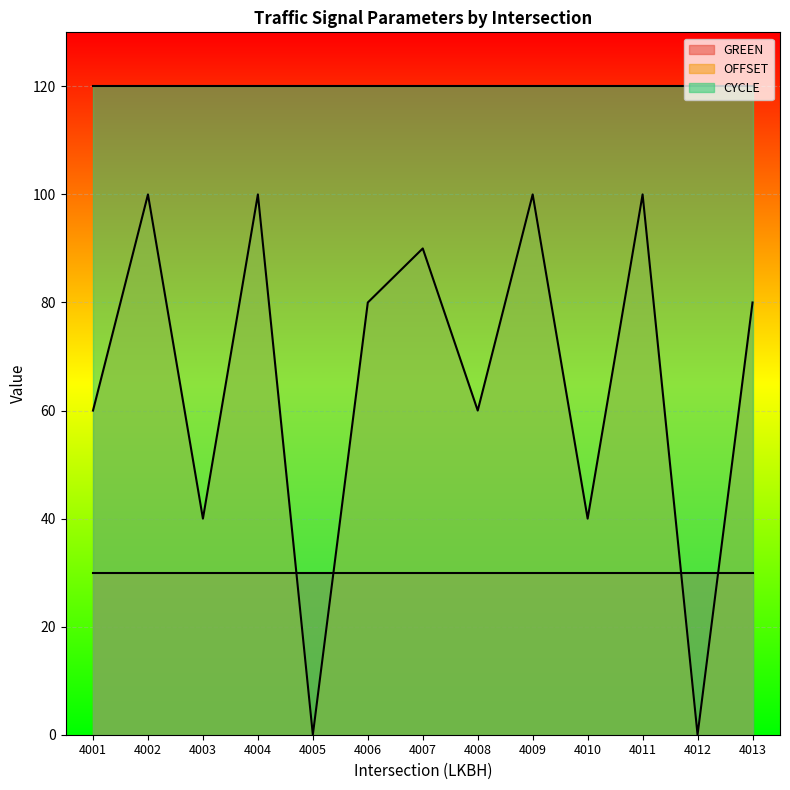

At how many categories does at least one series exceed 65?

13